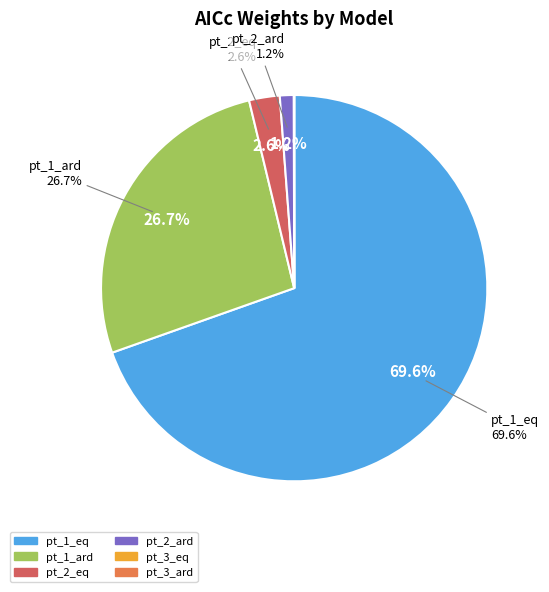

Rank the categories by value from lowest to highest.

pt_3_ard, pt_3_eq, pt_2_ard, pt_2_eq, pt_1_ard, pt_1_eq